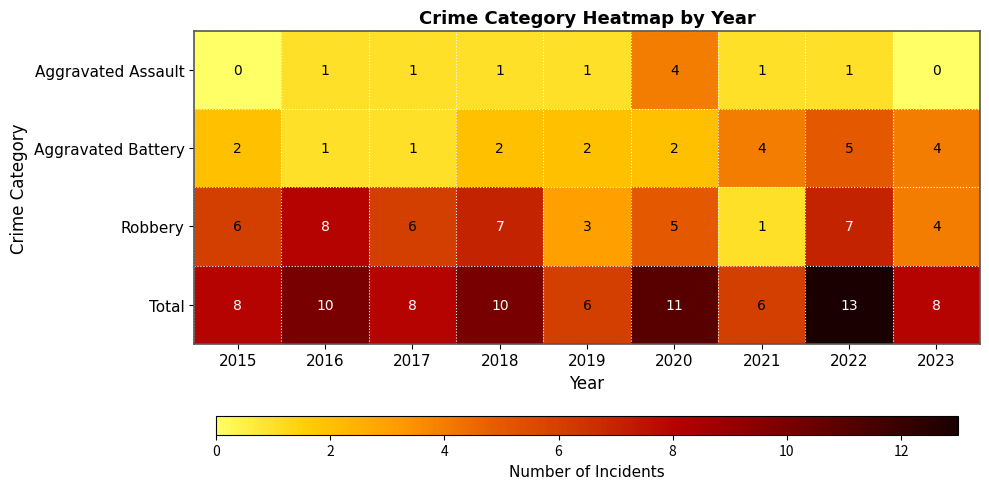

How many Aggravated Assault values are between 1 and 2?

6